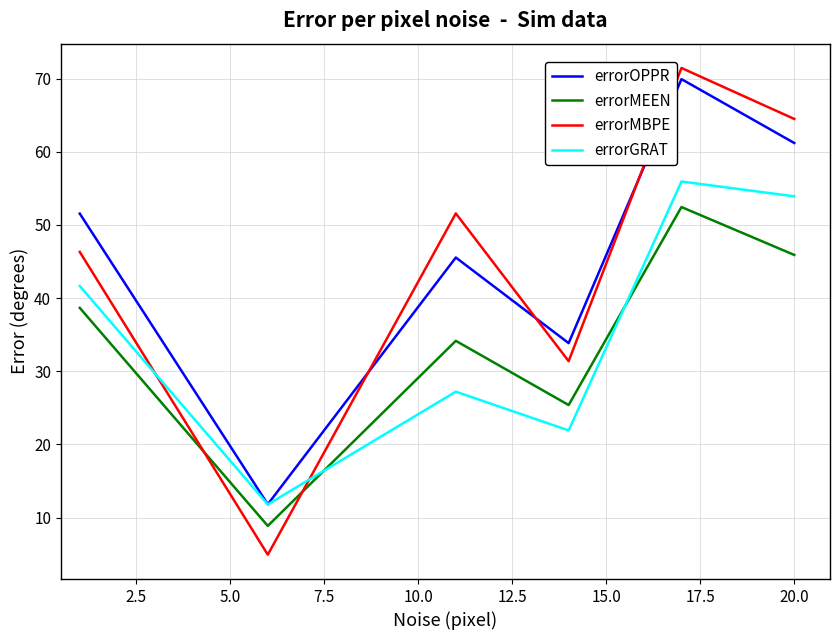

Which series has the largest range (max minus min)?

errorMBPE